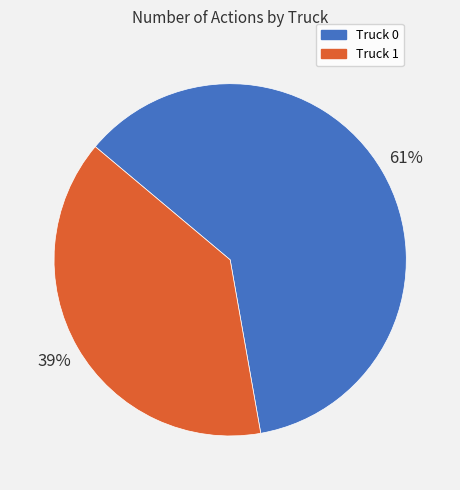

Between Truck 1 and Truck 0, which is larger?

Truck 0